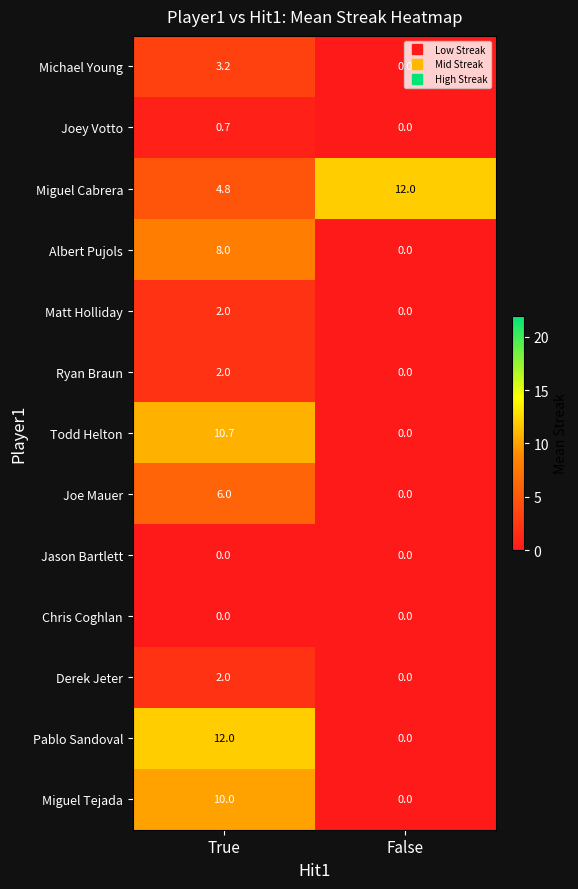

Rank the categories by Pablo Sandoval value from lowest to highest.

False, True